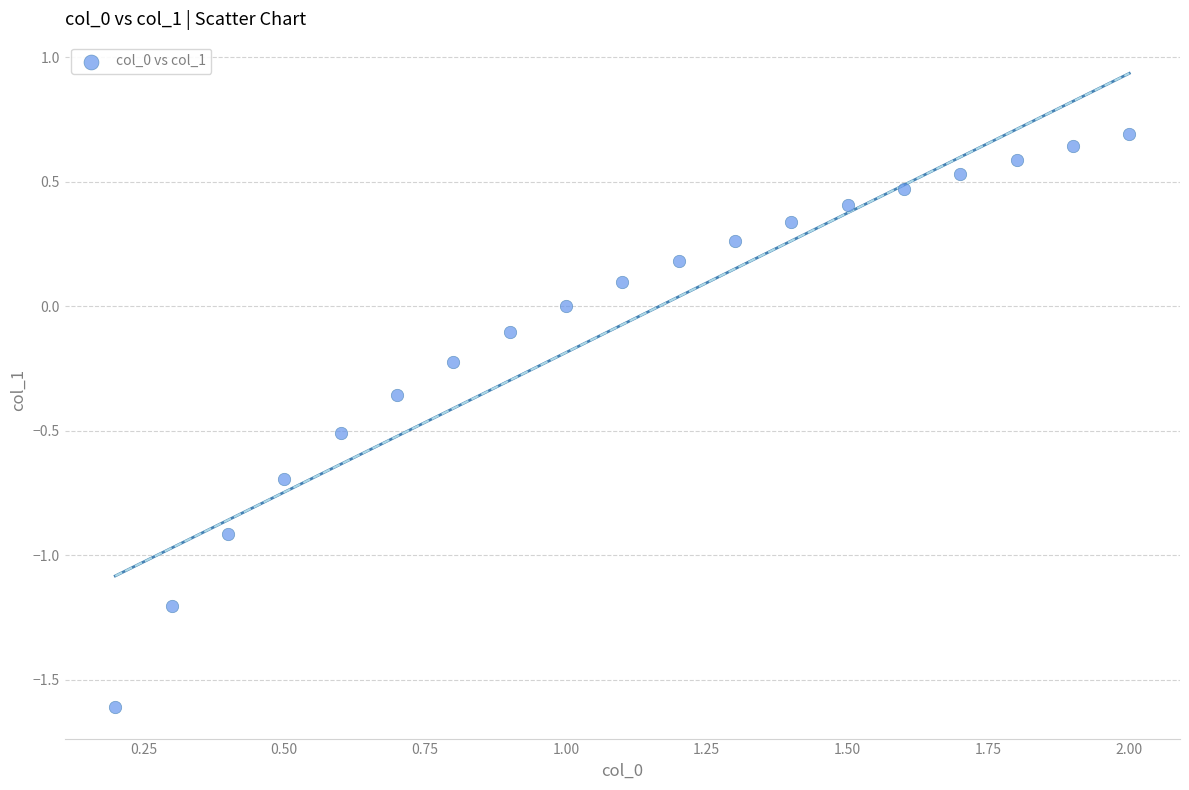

What is the range of X values (max minus min)?

1.8